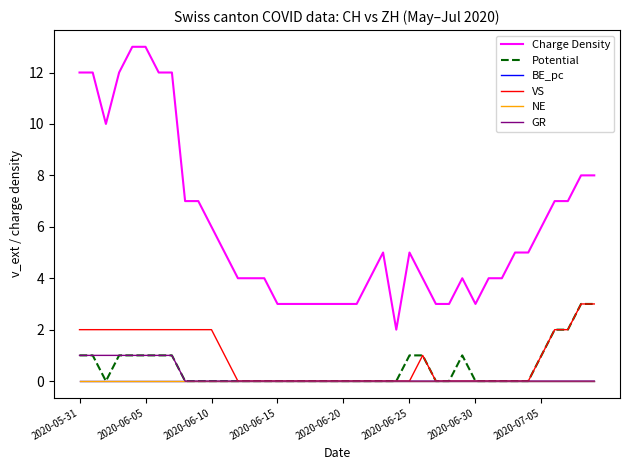

True or false: Charge Density and NE cross at least once.

False